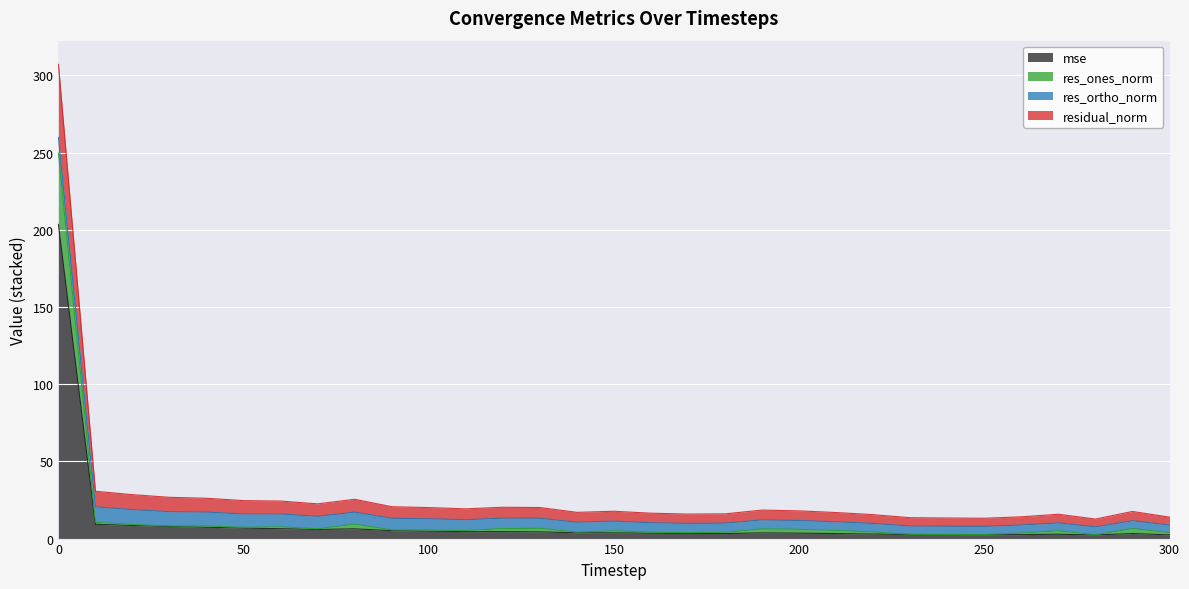

True or false: residual_norm and res_ones_norm intersect in this chart.

False